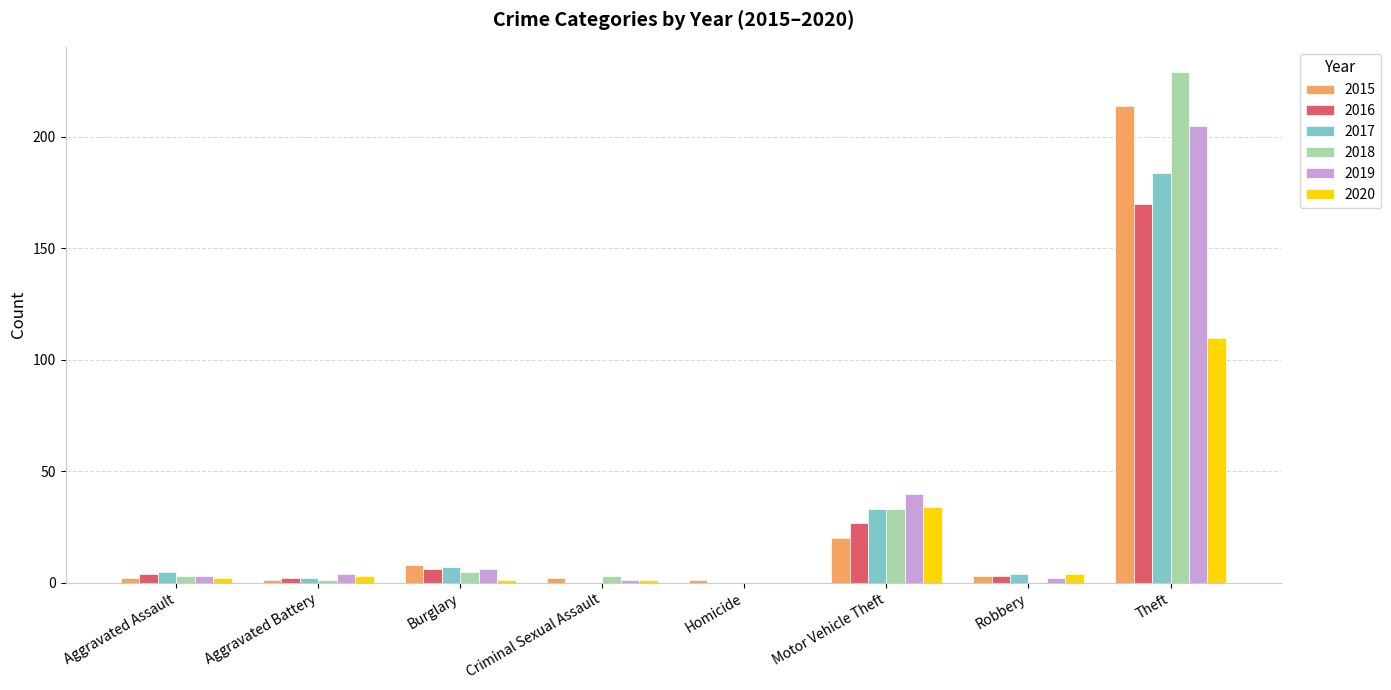

The 2017 series shows 11 at Motor Vehicle Theft. True or false?

False